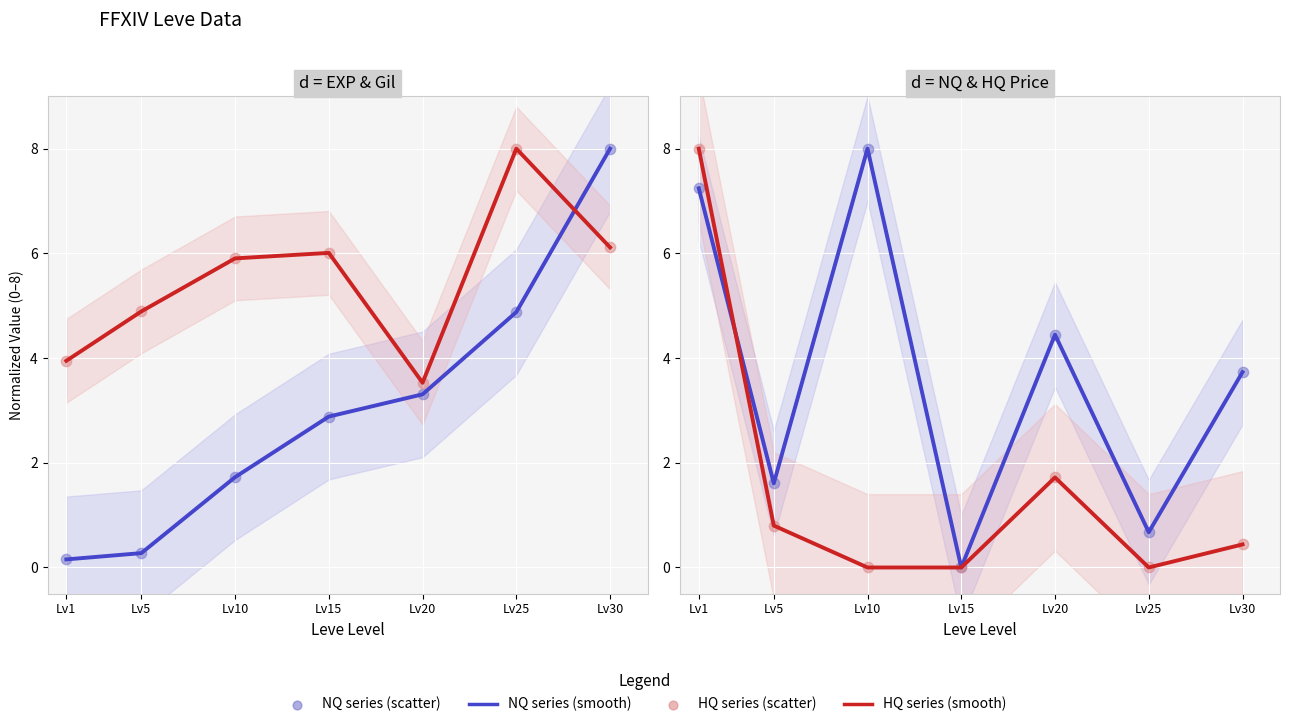

At how many categories does at least one series exceed 6?

5